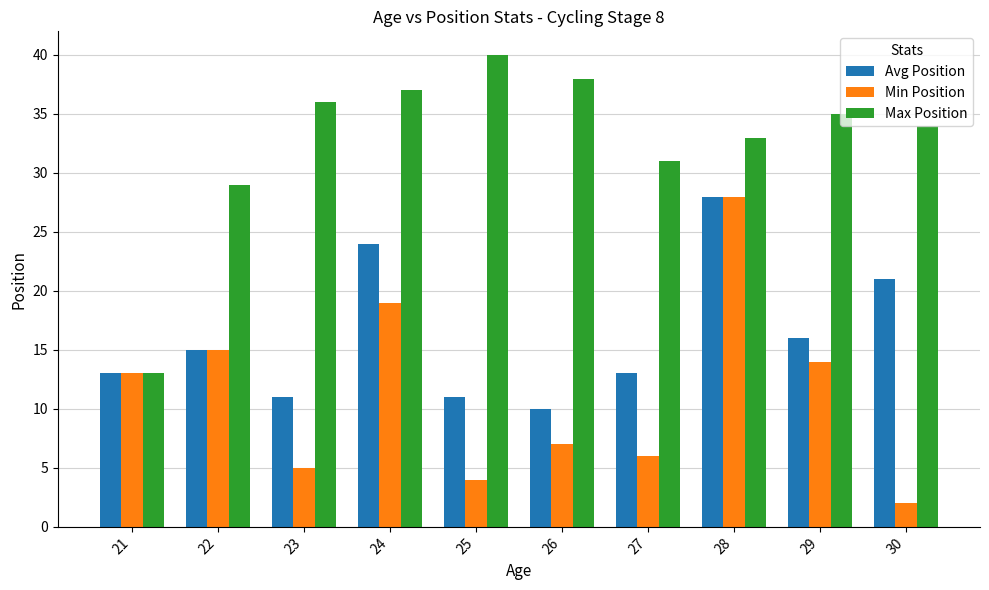

What is the difference between the highest and lowest values at 28?

5